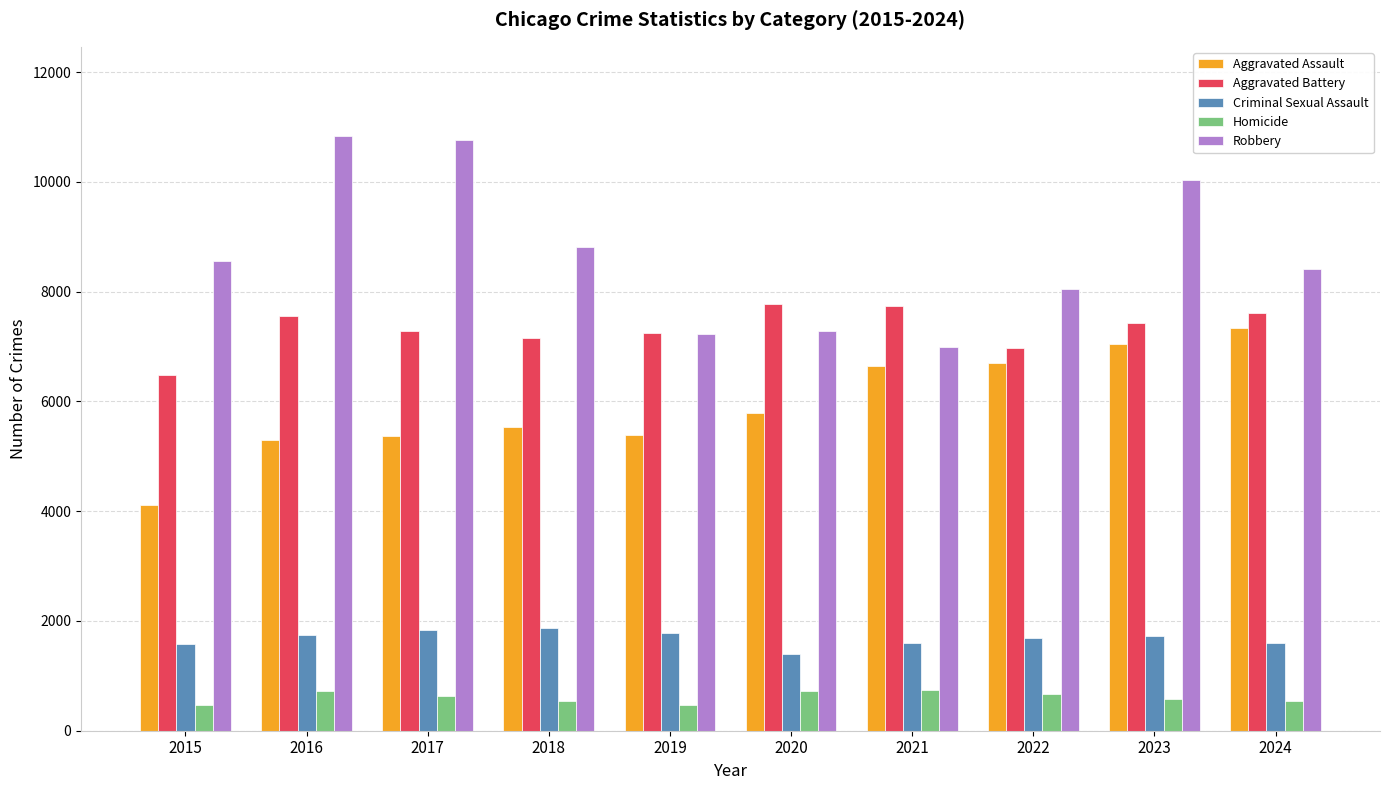

What is the sum of the Robbery values at 2023 and 2016?

20866